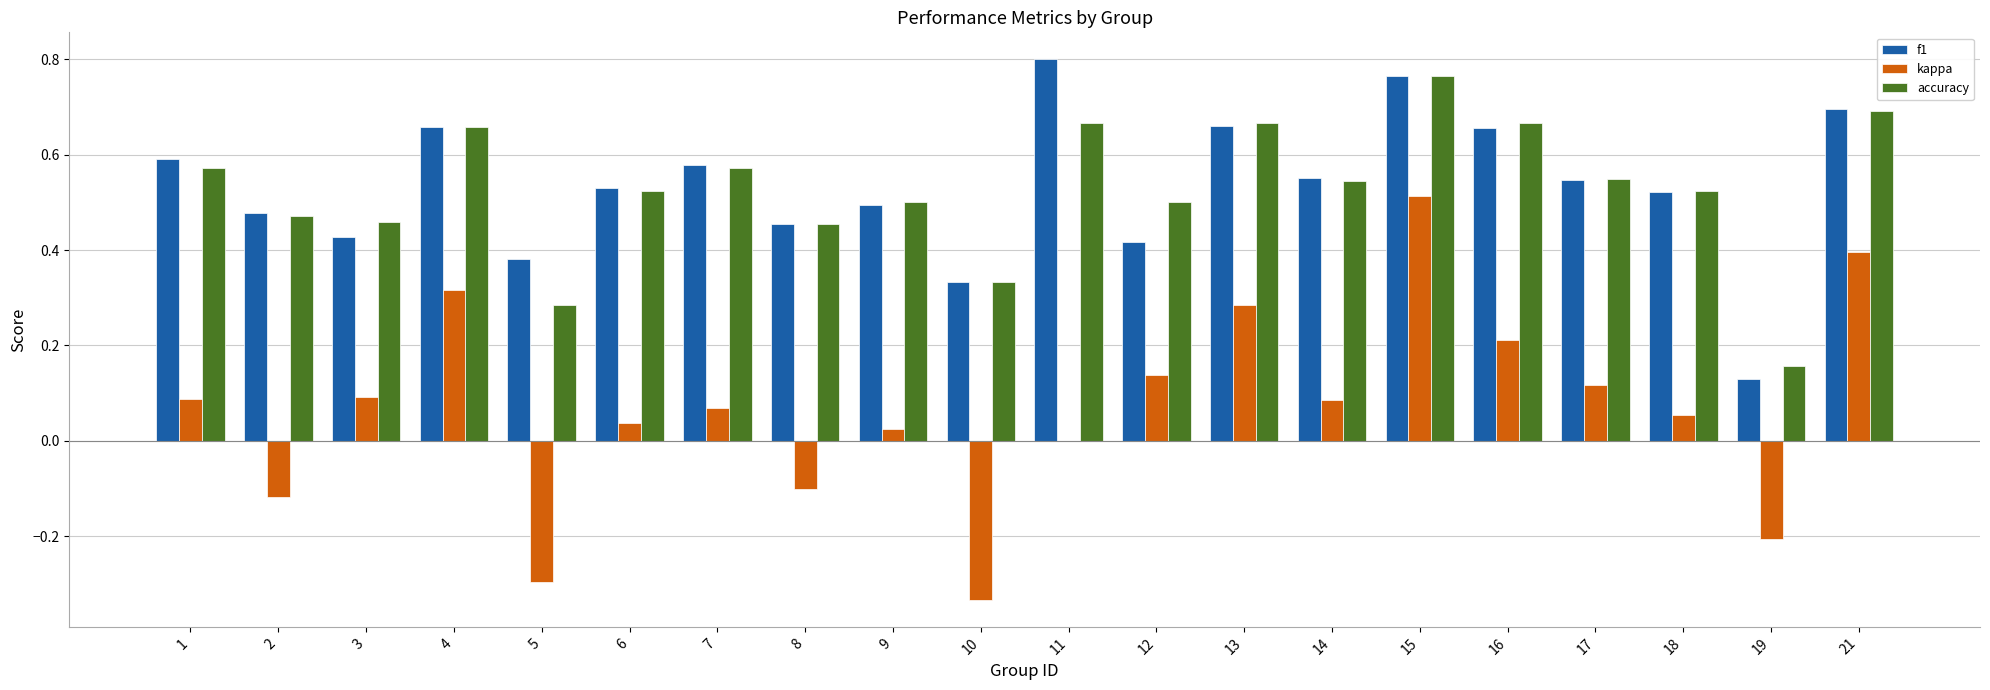

The value of accuracy at 3 is 0.3. True or false?

False